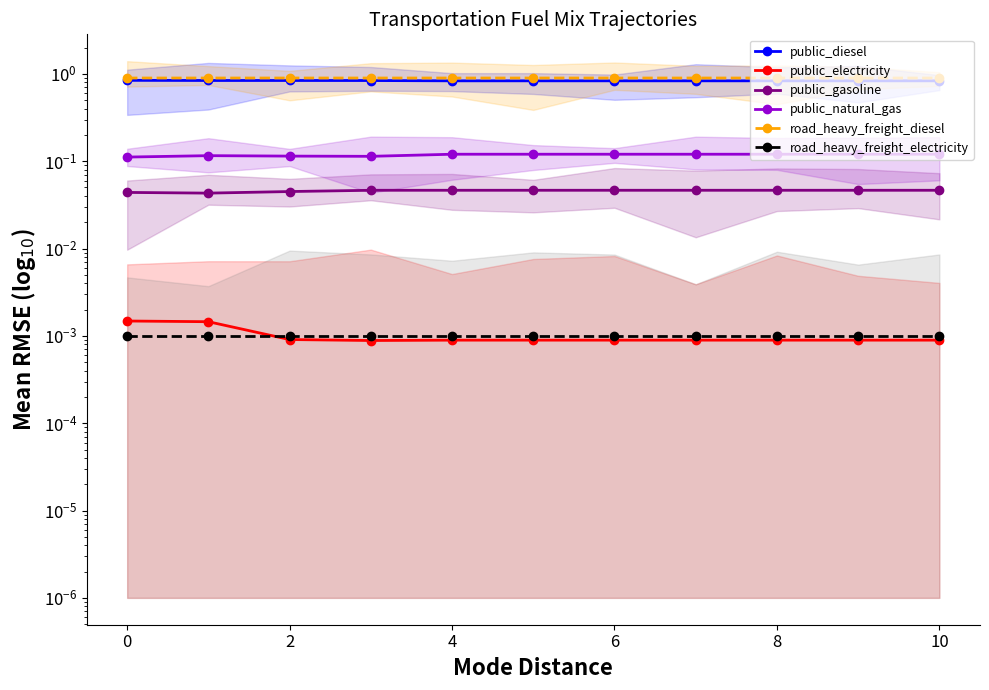

What is the approximate value of road_heavy_freight_diesel at 6?

0.9